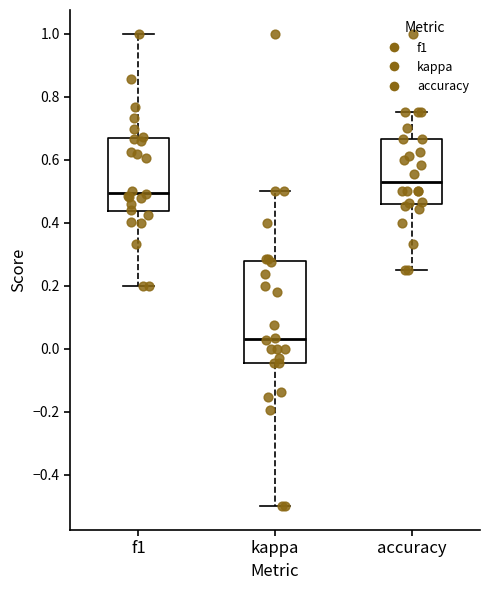

Which box is the tallest, from its lower edge to its upper edge?

kappa